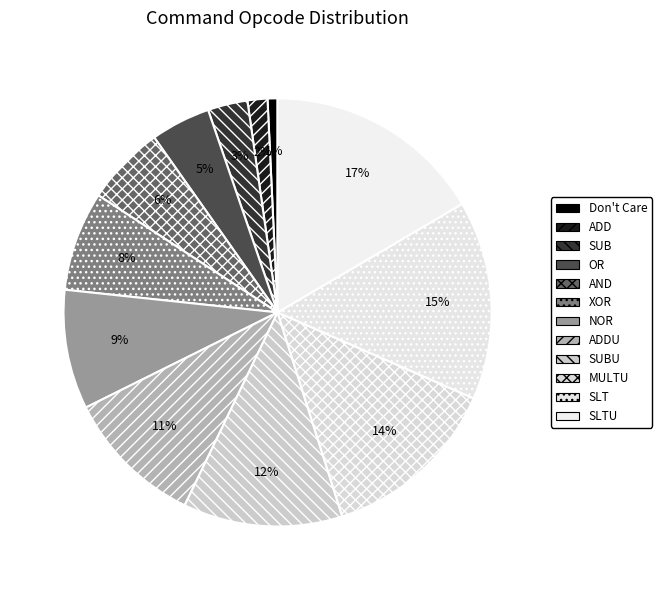

How many slices are in this pie chart?

12